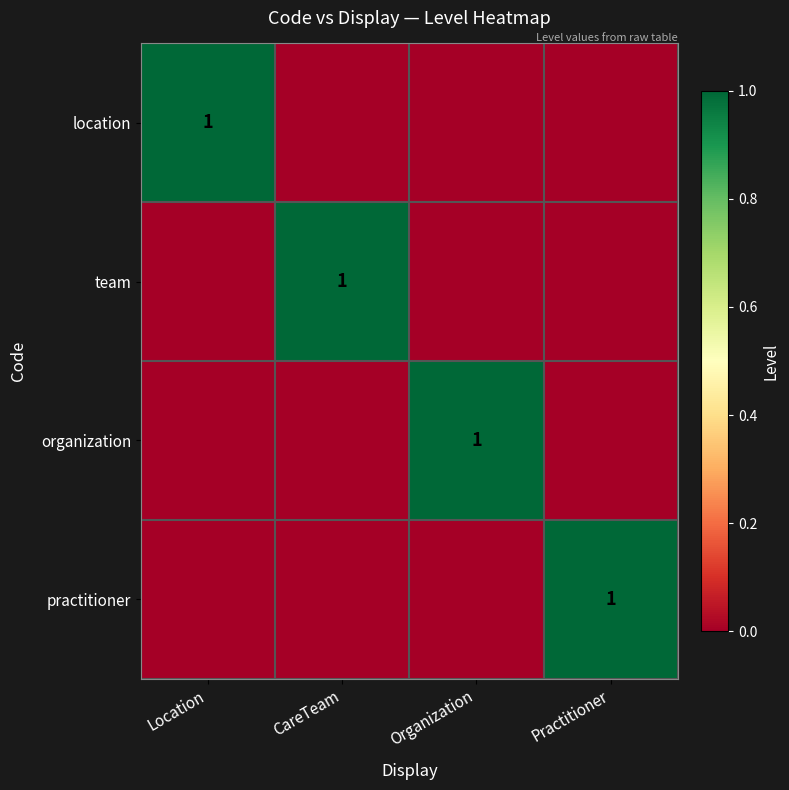

The value of organization at Organization is 1. True or false?

True